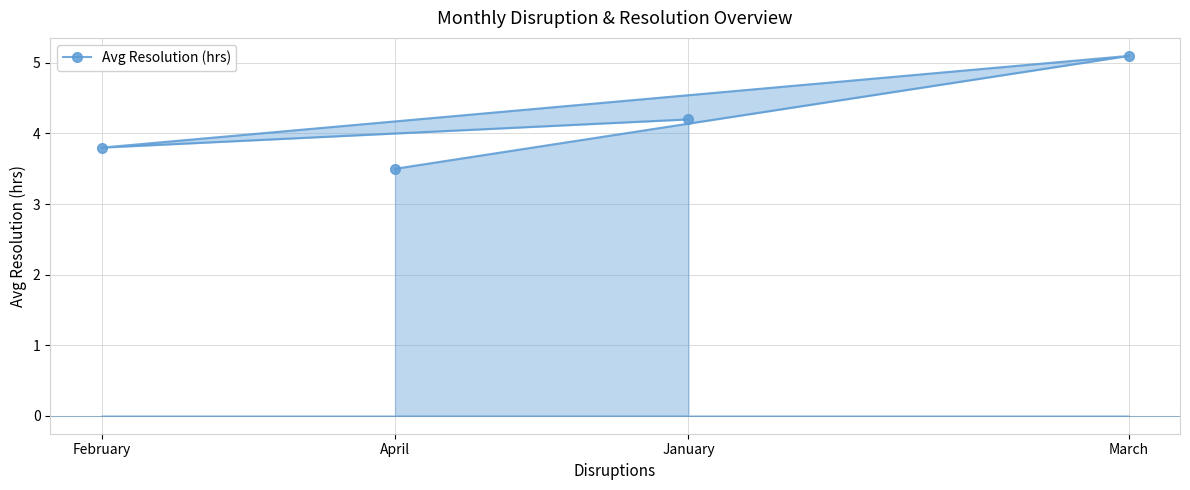

What is the value of the 1st point from the left?

3.8